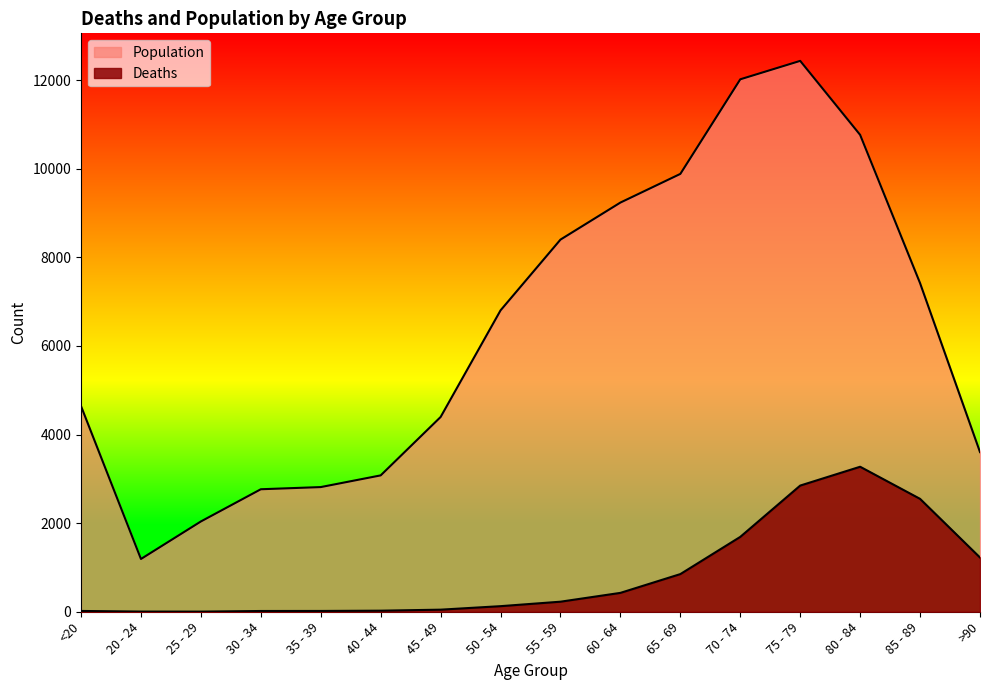

What is the sum of all Deaths values?

13343